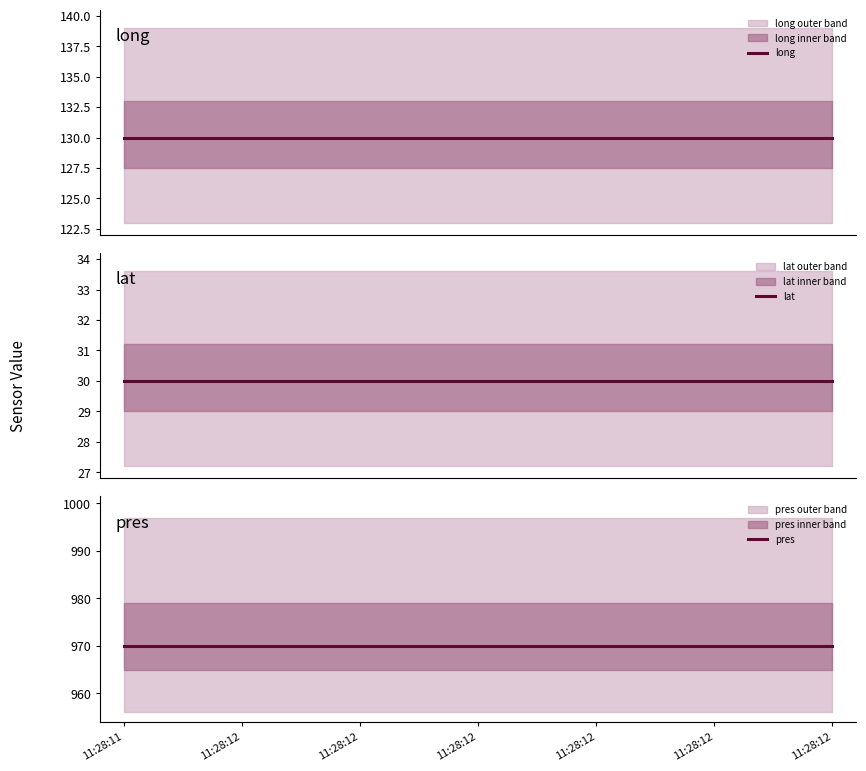

True or false: lat and long intersect in this chart.

False